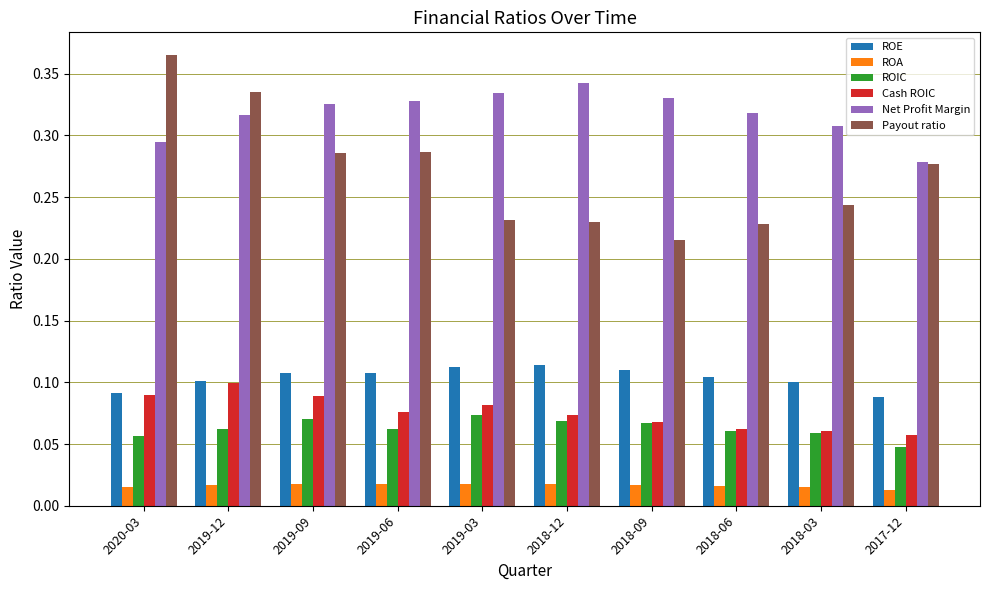

What position from the right is 2020-03?

10